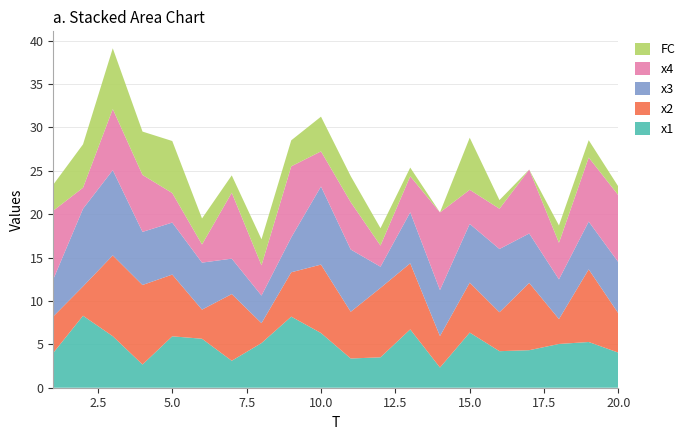

Reading left to right, extract all data points from this chart.

x1: 1=4.0	2=8.3	3=5.9	4=2.7	5=5.9	6=5.6	7=3.1	8=5.1	9=8.2	10=6.3	11=3.4	12=3.5	13=6.7	14=2.3	15=6.4	16=4.2	17=4.3	18=5.0	19=5.3	20=4.0
x2: 1=4.2	2=3.4	3=9.3	4=9.2	5=7.1	6=3.4	7=7.7	8=2.3	9=5.1	10=7.9	11=5.4	12=8.0	13=7.6	14=3.6	15=5.8	16=4.5	17=7.8	18=2.9	19=8.4	20=4.5
x3: 1=4.3	2=9.0	3=9.8	4=6.1	5=6.0	6=5.4	7=4.1	8=3.2	9=4.0	10=9.0	11=7.2	12=2.4	13=5.9	14=5.3	15=6.8	16=7.3	17=5.7	18=4.6	19=5.5	20=5.9
x4: 1=7.9	2=2.4	3=7.0	4=6.6	5=3.4	6=2.1	7=7.6	8=3.5	9=8.2	10=4.0	11=5.5	12=2.4	13=4.2	14=9.0	15=3.9	16=4.6	17=7.4	18=4.2	19=7.4	20=7.7
FC: 1=3.0	2=5.0	3=7.0	4=5.0	5=6.0	6=3.0	7=2.0	8=3.0	9=3.0	10=4.0	11=3.0	12=2.0	13=1.0	14=0.0	15=6.0	16=1.0	17=0.0	18=2.0	19=2.0	20=1.0